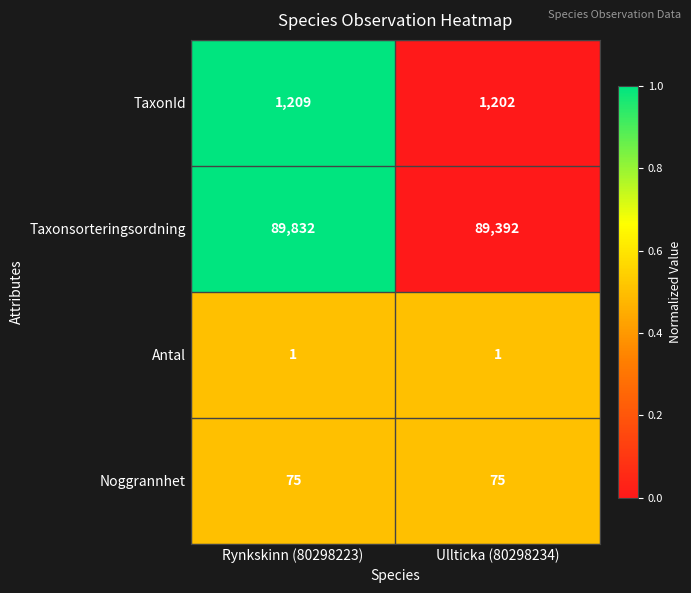

Reading right to left, what are all the values shown in this chart?

TaxonId: Ullticka (80298234)=1202	Rynkskinn (80298223)=1209
Taxonsorteringsordning: Ullticka (80298234)=89392	Rynkskinn (80298223)=89832
Antal: Ullticka (80298234)=1	Rynkskinn (80298223)=1
Noggrannhet: Ullticka (80298234)=75	Rynkskinn (80298223)=75